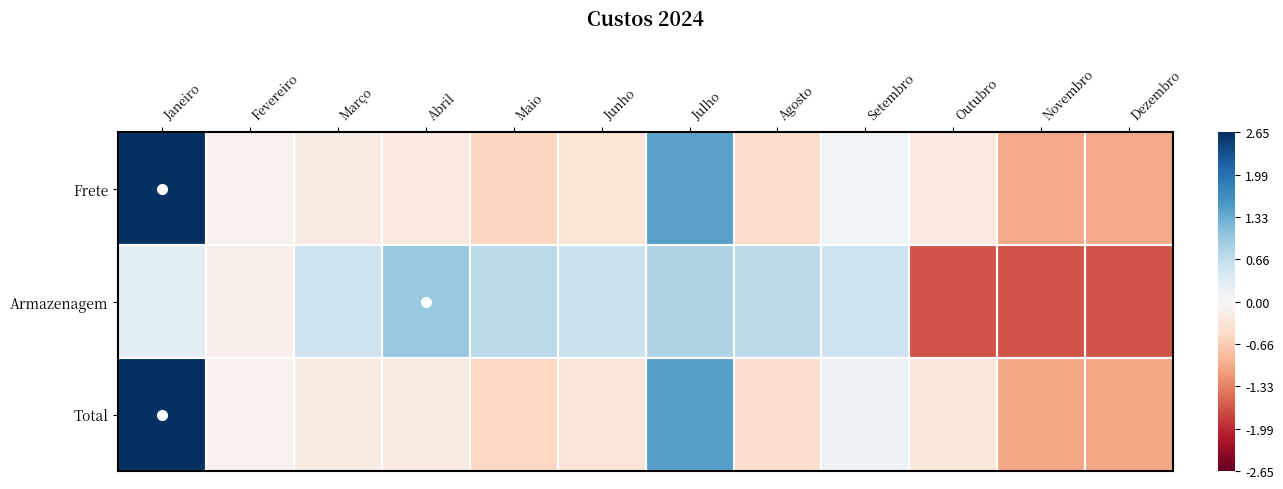

At which category is the sum across all series the highest?

Janeiro